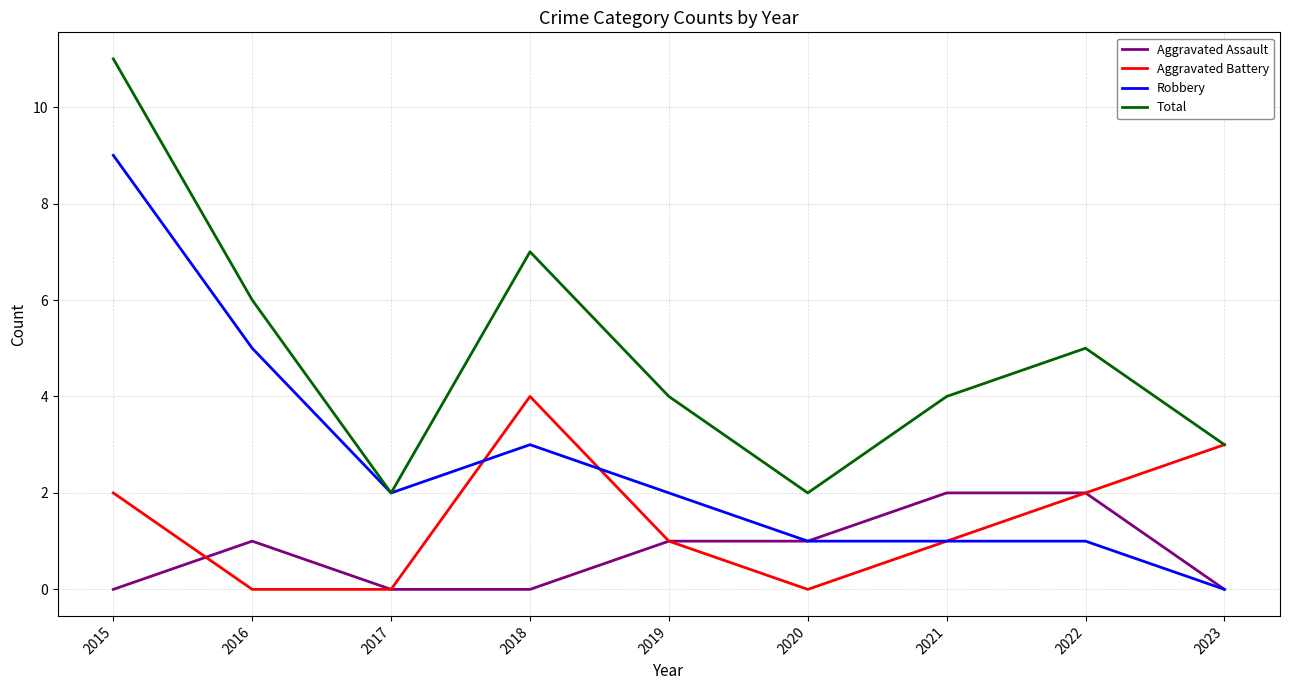

Reading left to right, list all the values displayed in this chart.

Aggravated Assault: 2015=0	2016=1	2017=0	2018=0	2019=1	2020=1	2021=2	2022=2	2023=0
Aggravated Battery: 2015=2	2016=0	2017=0	2018=4	2019=1	2020=0	2021=1	2022=2	2023=3
Robbery: 2015=9	2016=5	2017=2	2018=3	2019=2	2020=1	2021=1	2022=1	2023=0
Total: 2015=11	2016=6	2017=2	2018=7	2019=4	2020=2	2021=4	2022=5	2023=3